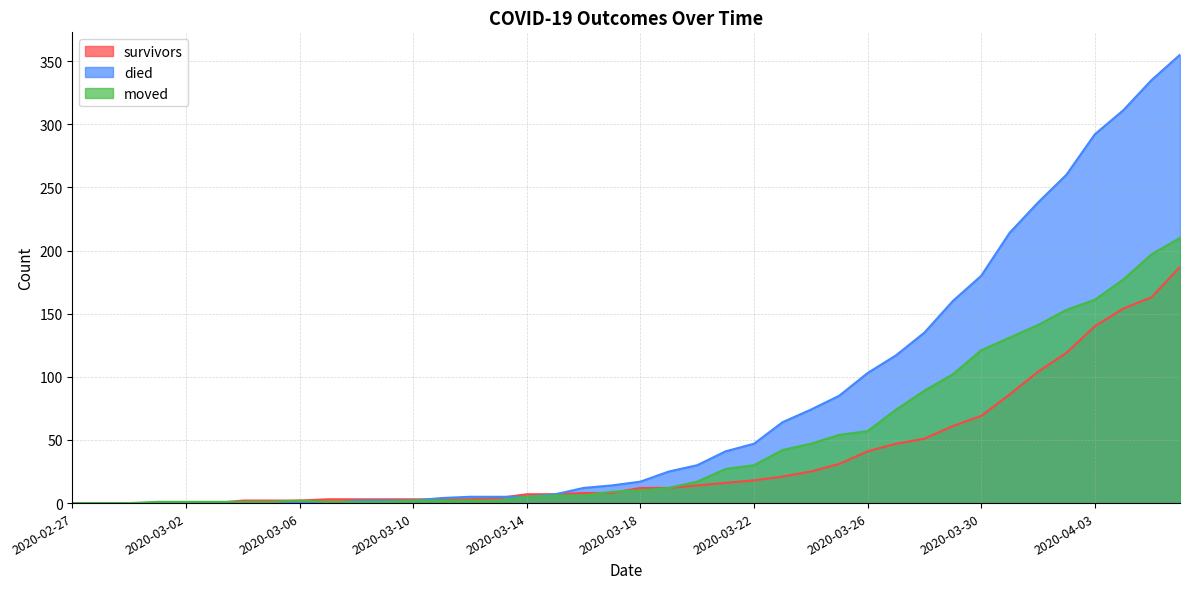

Reading right to left, extract all data points from this chart.

survivors: 2020-04-06=187	2020-04-05=163	2020-04-04=154	2020-04-03=140	2020-04-02=119	2020-04-01=104	2020-03-31=86	2020-03-30=69	2020-03-29=61	2020-03-28=51	2020-03-27=47	2020-03-26=41	2020-03-25=31	2020-03-24=25	2020-03-23=21	2020-03-22=18	2020-03-21=16	2020-03-20=14	2020-03-19=12	2020-03-18=12	2020-03-17=8	2020-03-16=8	2020-03-15=7	2020-03-14=7	2020-03-13=4	2020-03-12=3	2020-03-11=3	2020-03-10=3	2020-03-09=3	2020-03-08=3	2020-03-07=3	2020-03-06=2	2020-03-05=2	2020-03-04=2	2020-03-03=0	2020-03-02=0	2020-03-01=0	2020-02-29=0	2020-02-28=0	2020-02-27=0
died: 2020-04-06=355	2020-04-05=335	2020-04-04=311	2020-04-03=292	2020-04-02=260	2020-04-01=238	2020-03-31=214	2020-03-30=180	2020-03-29=160	2020-03-28=135	2020-03-27=117	2020-03-26=103	2020-03-25=85	2020-03-24=74	2020-03-23=64	2020-03-22=47	2020-03-21=41	2020-03-20=30	2020-03-19=25	2020-03-18=17	2020-03-17=14	2020-03-16=12	2020-03-15=7	2020-03-14=5	2020-03-13=5	2020-03-12=5	2020-03-11=4	2020-03-10=2	2020-03-09=2	2020-03-08=2	2020-03-07=0	2020-03-06=0	2020-03-05=0	2020-03-04=0	2020-03-03=0	2020-03-02=0	2020-03-01=0	2020-02-29=0	2020-02-28=0	2020-02-27=0
moved: 2020-04-06=210	2020-04-05=197	2020-04-04=177	2020-04-03=161	2020-04-02=153	2020-04-01=141	2020-03-31=131	2020-03-30=121	2020-03-29=102	2020-03-28=89	2020-03-27=74	2020-03-26=57	2020-03-25=54	2020-03-24=47	2020-03-23=42	2020-03-22=30	2020-03-21=27	2020-03-20=17	2020-03-19=12	2020-03-18=10	2020-03-17=9	2020-03-16=6	2020-03-15=6	2020-03-14=5	2020-03-13=2	2020-03-12=2	2020-03-11=2	2020-03-10=2	2020-03-09=1	2020-03-08=1	2020-03-07=1	2020-03-06=2	2020-03-05=1	2020-03-04=1	2020-03-03=1	2020-03-02=1	2020-03-01=1	2020-02-29=0	2020-02-28=0	2020-02-27=0